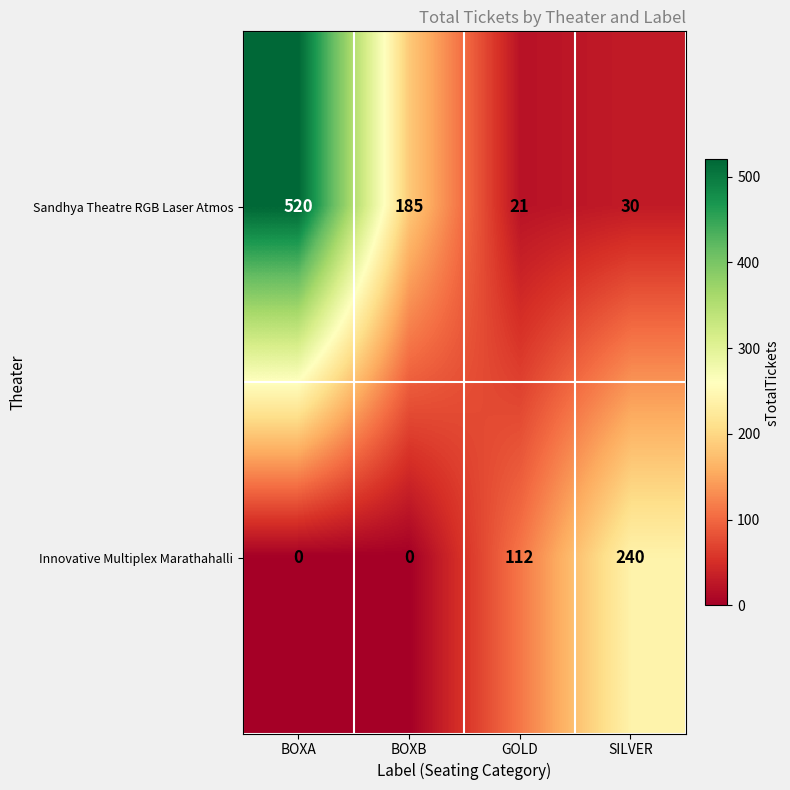

At how many categories does at least one series exceed 415?

1